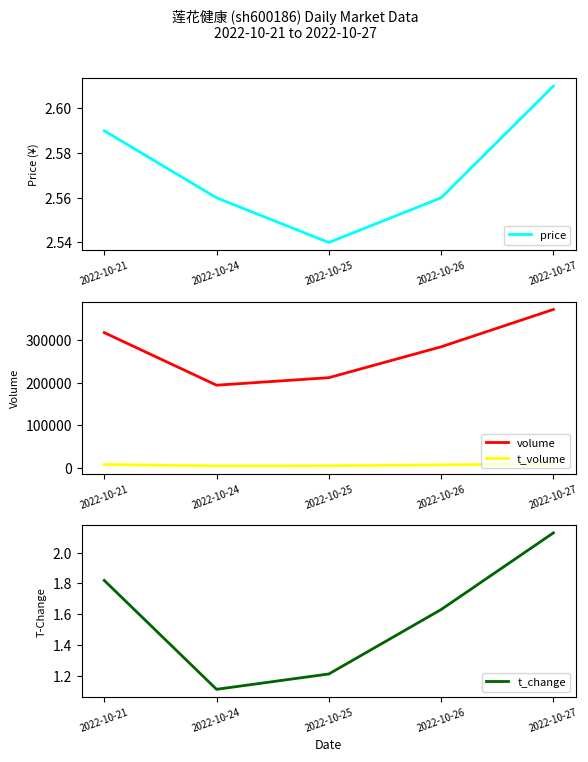

Reading left to right, what are all the values shown in this chart?

price: 2.6	2.6	2.5	2.6	2.6
volume: 318034.0	194544.0	212228.0	284753.0	372462.0
t_volume: 8192.0	4975.0	5367.0	7343.0	9729.0
t_change: 1.8	1.1	1.2	1.6	2.1